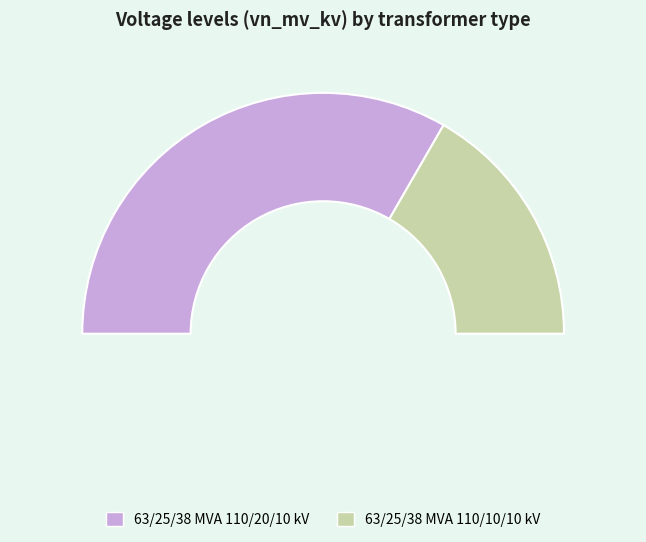

What is the majority slice?

63/25/38 MVA 110/20/10 kV